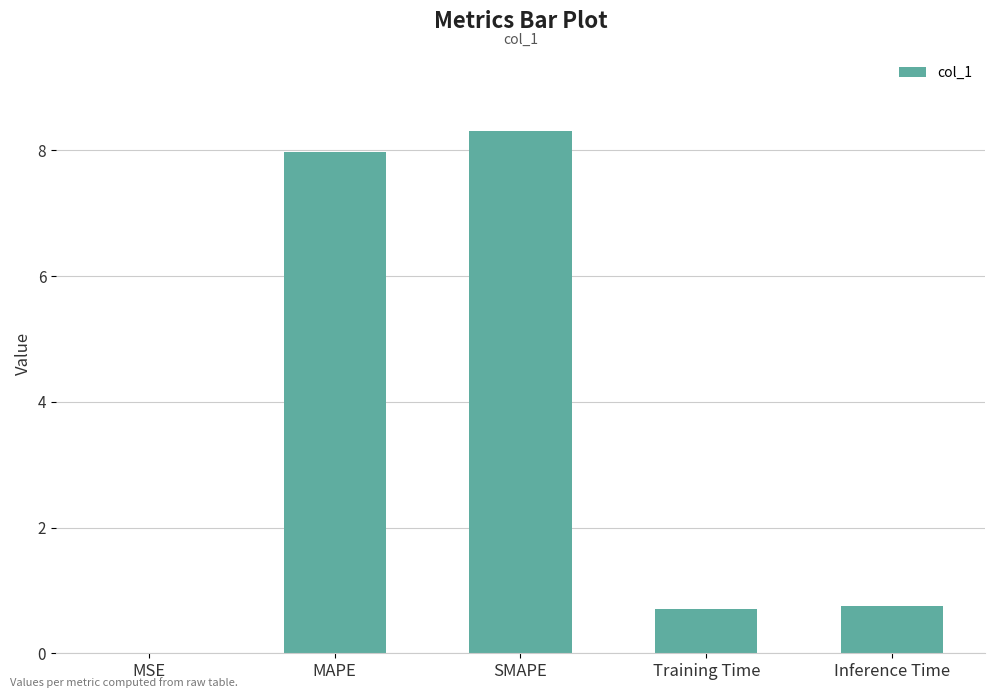

What is the sum of the values at Inference Time and SMAPE?

9.1